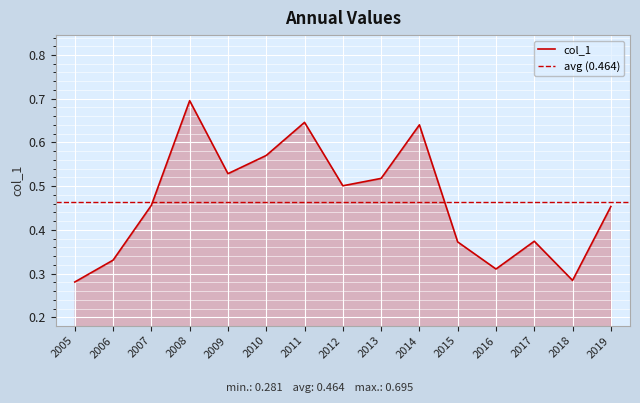

List the labels in order of value, smallest first.

2005, 2018, 2016, 2006, 2015, 2017, 2019, 2007, 2012, 2013, 2009, 2010, 2014, 2011, 2008